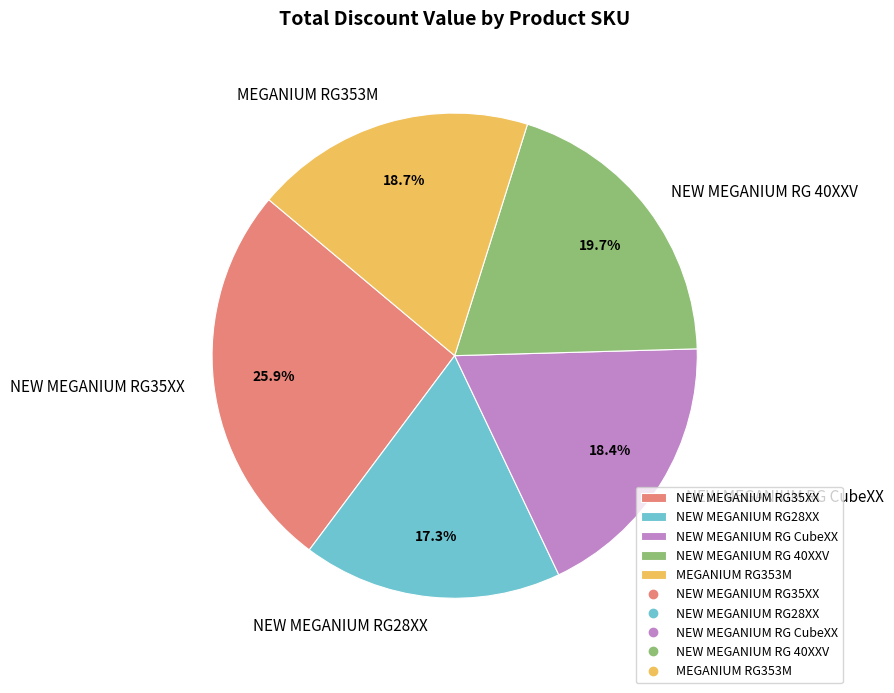

What percentage is NOT represented by NEW MEGANIUM RG28XX?

82.7%